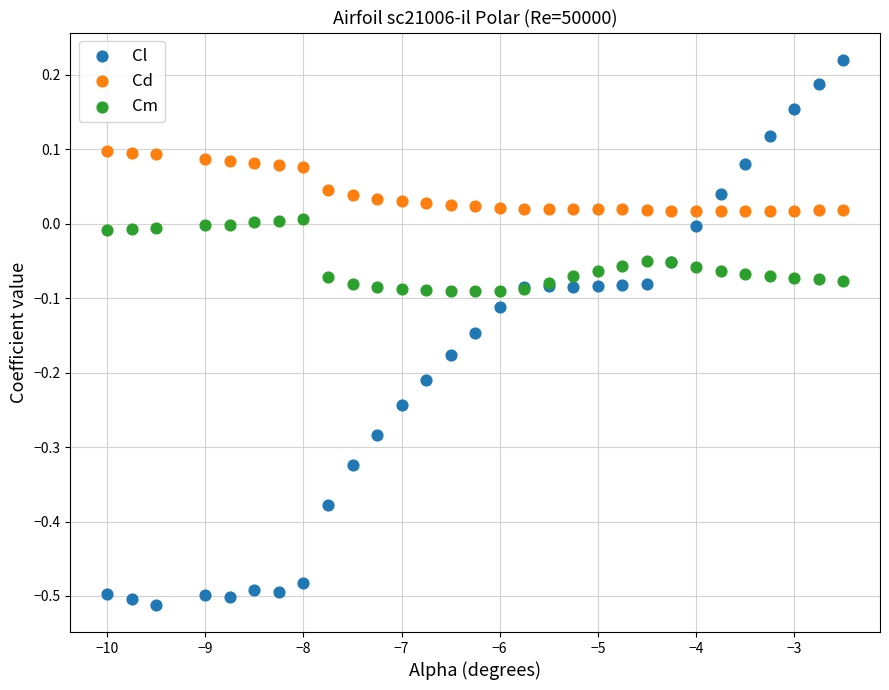

Which series has the widest spread of Y values?

Cl